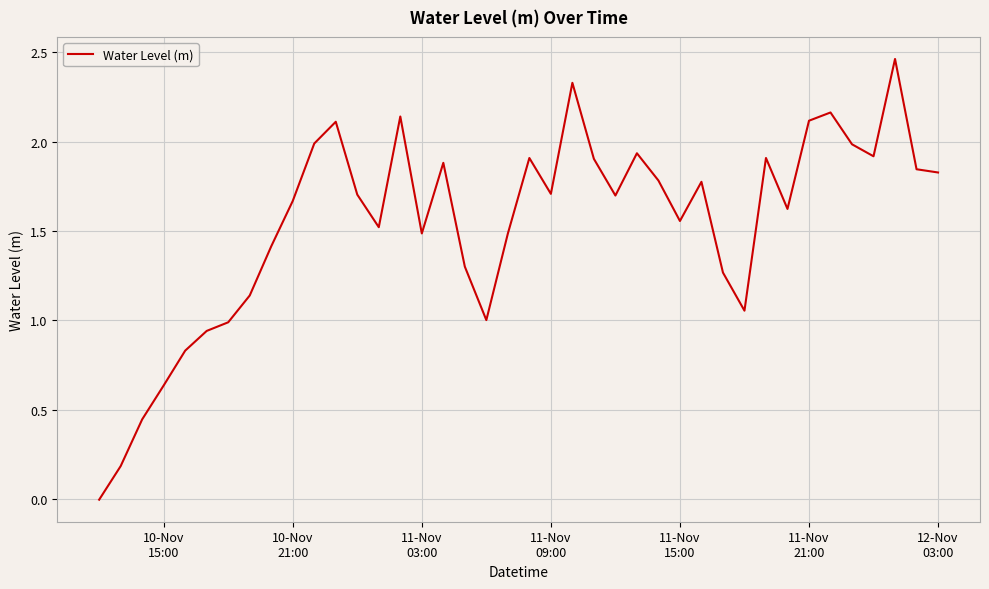

How many values are above zero?

39